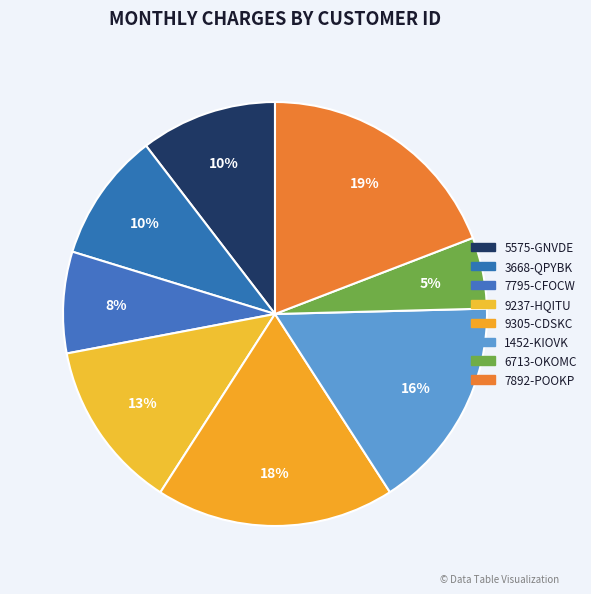

Is there a majority slice in this chart?

No